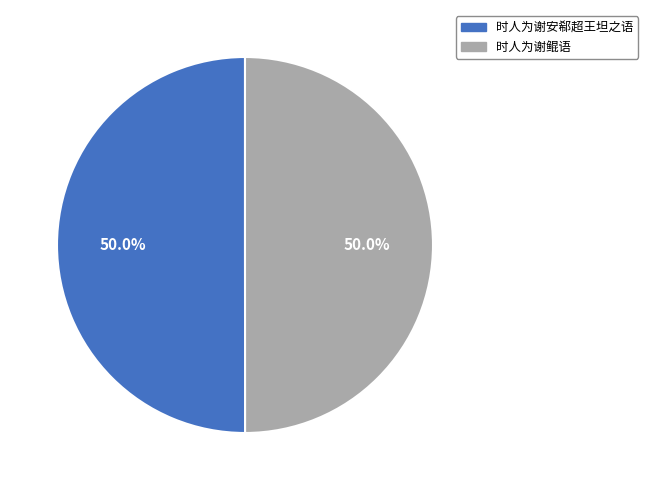

Combined, do 时人为谢鲲语 and 时人为谢安郗超王坦之语 account for over 50%?

Yes